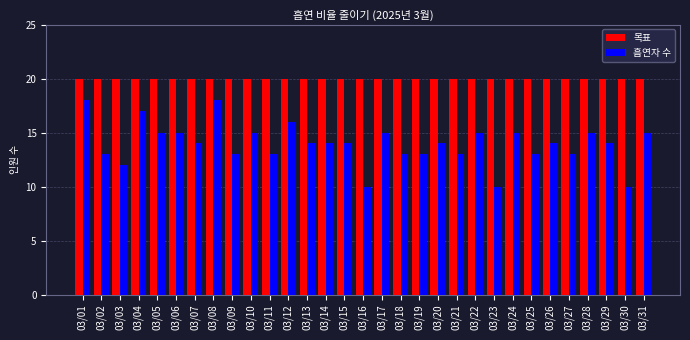

What is the maximum value shown in the chart?

20